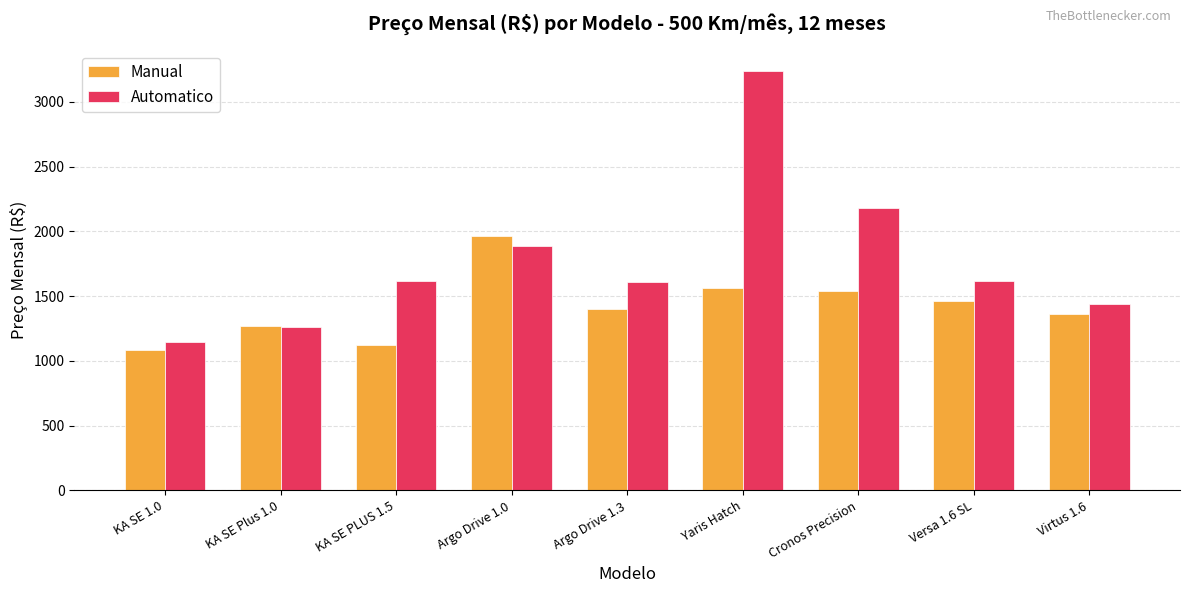

The Automatico series shows 937 at Yaris Hatch. True or false?

False